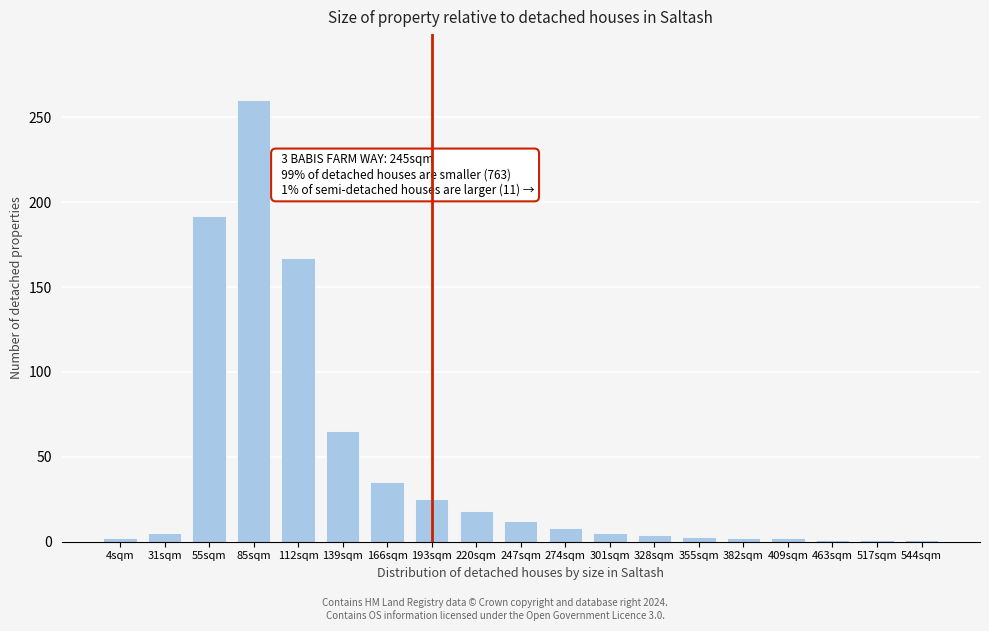

At which category does the chart reach its peak across all series?

85sqm